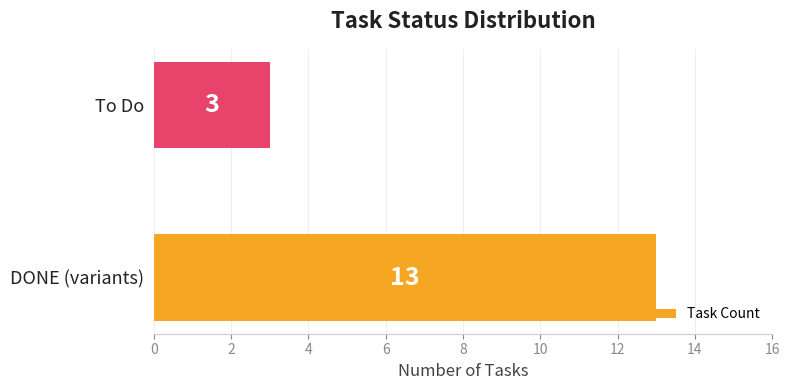

Reading bottom to top, extract all data points from this chart.

13	3